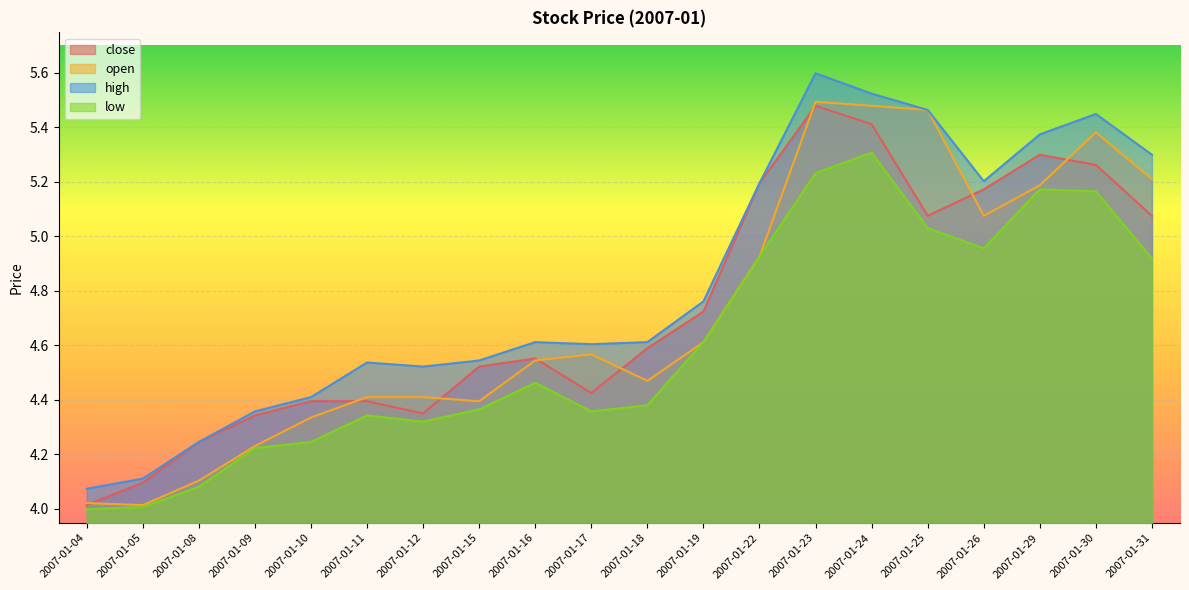

Rank the categories by low value from lowest to highest.

2007-01-04, 2007-01-05, 2007-01-08, 2007-01-09, 2007-01-10, 2007-01-12, 2007-01-11, 2007-01-17, 2007-01-15, 2007-01-18, 2007-01-16, 2007-01-19, 2007-01-31, 2007-01-22, 2007-01-26, 2007-01-25, 2007-01-30, 2007-01-29, 2007-01-23, 2007-01-24